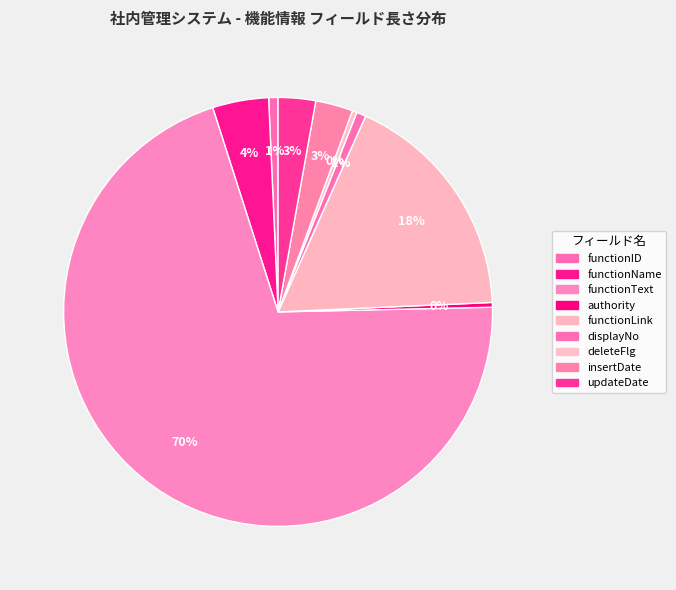

What is the change in value from functionText to functionLink?

-150